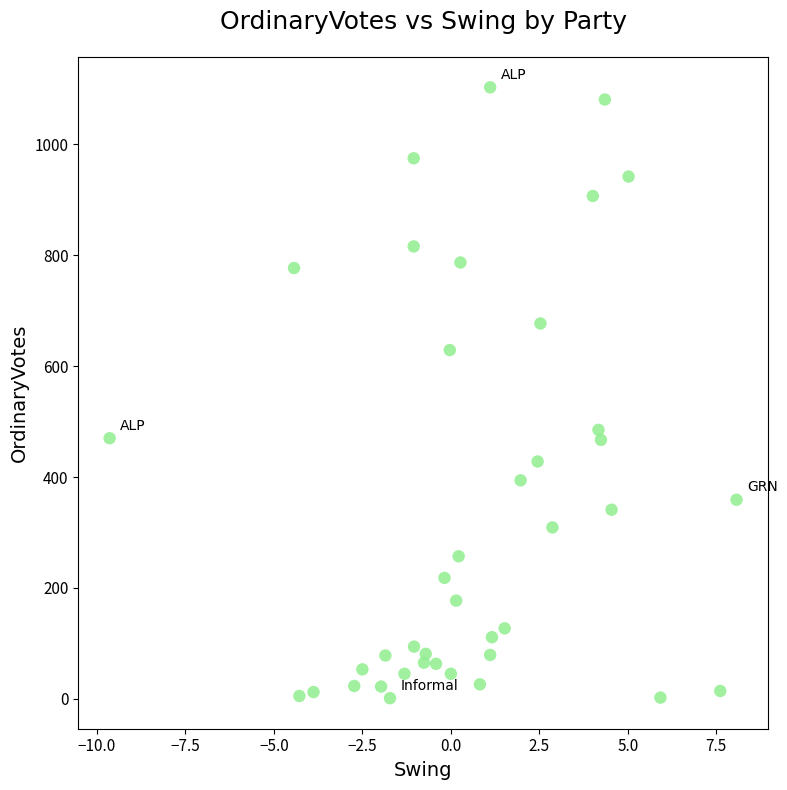

What is the range of Y values (max minus min)?

1102